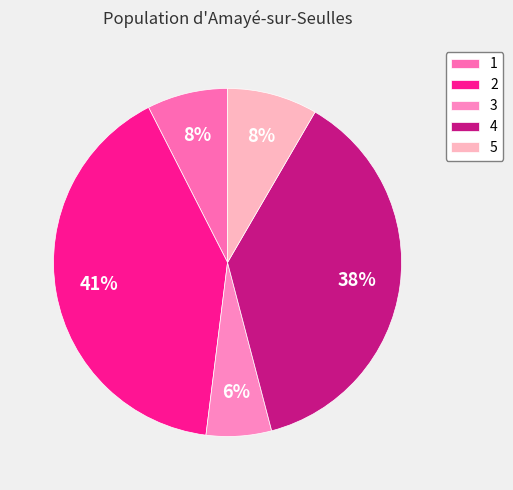

Which slice is the smallest?

3